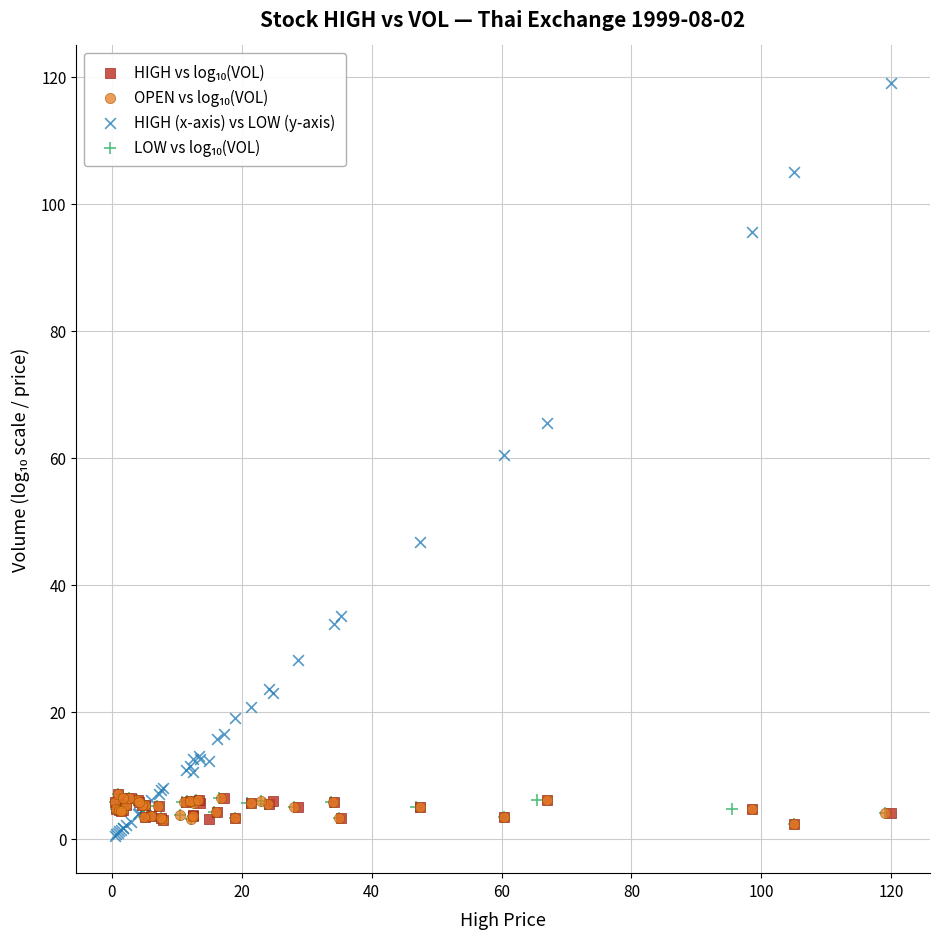

Which series reaches the maximum Y coordinate?

HIGH (x-axis) vs LOW (y-axis)